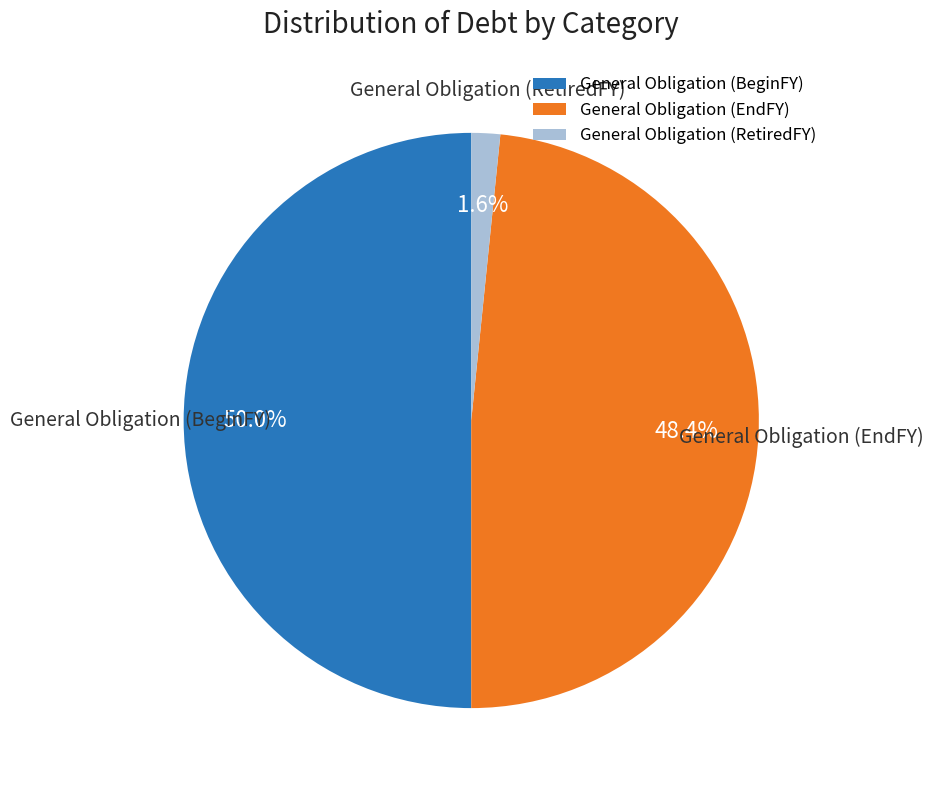

Count the number of slices in the pie.

3